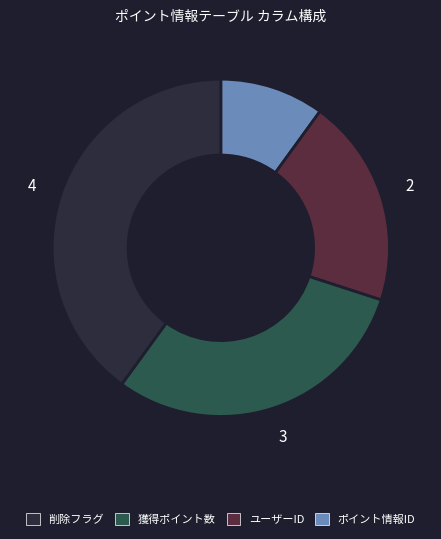

Is there a majority slice in this chart?

No